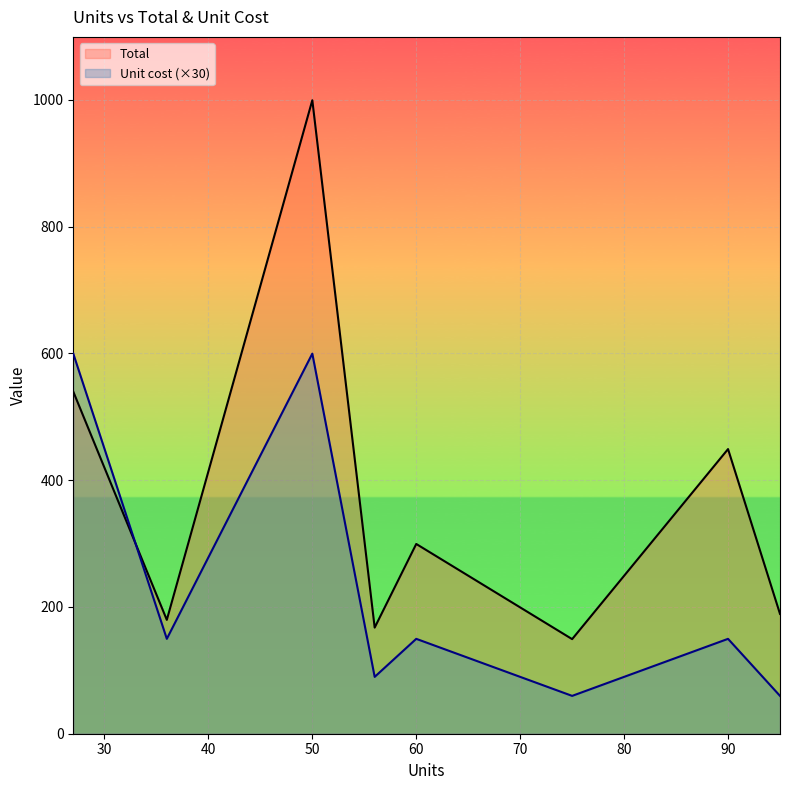

True or false: Unit cost (×30) and Total cross at least once.

True